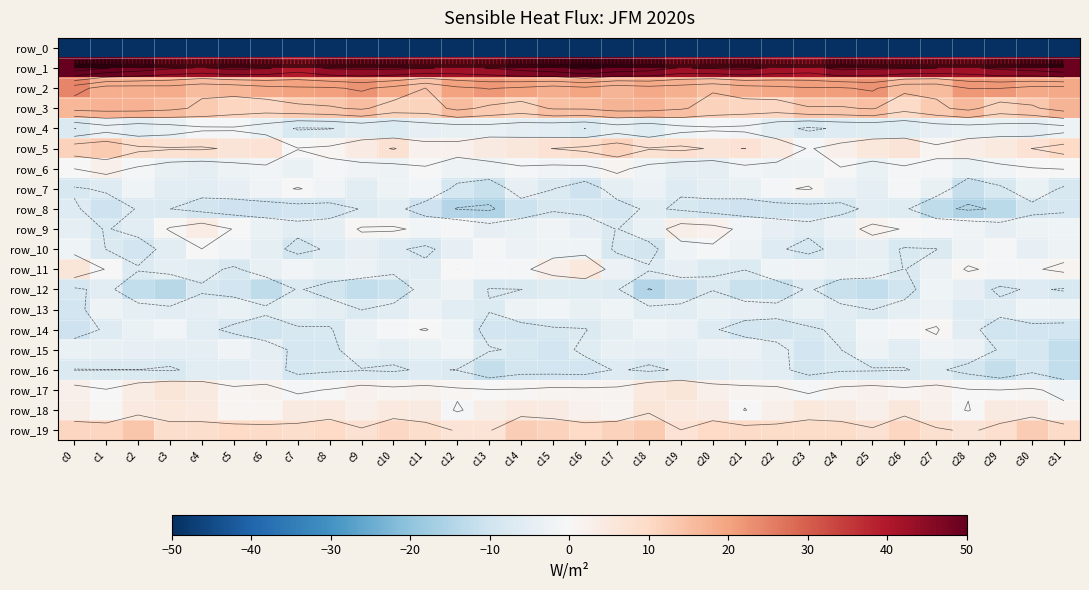

What value does the row_8 series have at c6?

-10.3